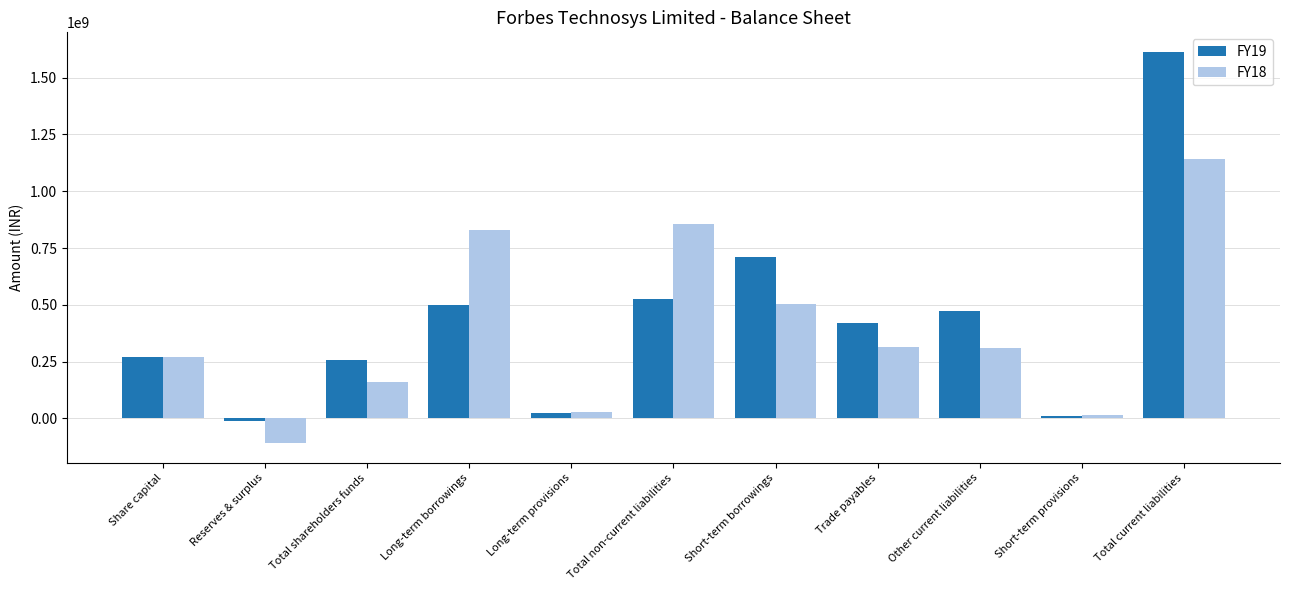

How many values in the FY19 series are below 418599000?

5